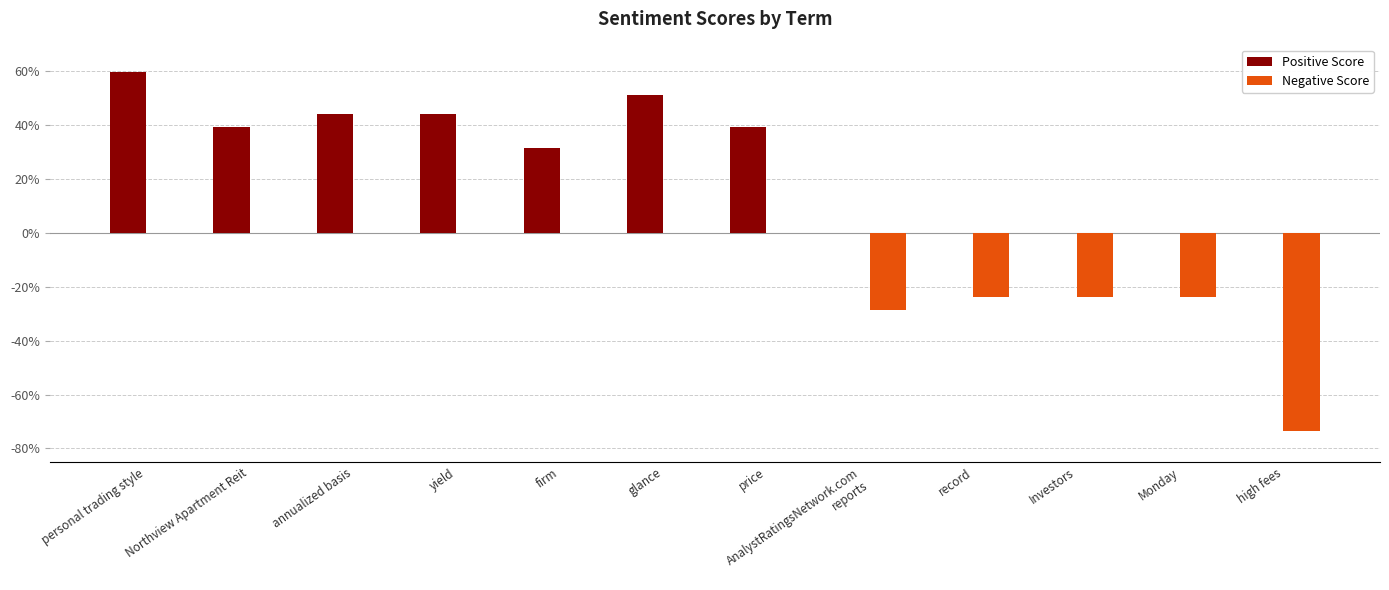

The Positive Score series shows 0.0 at record. True or false?

True